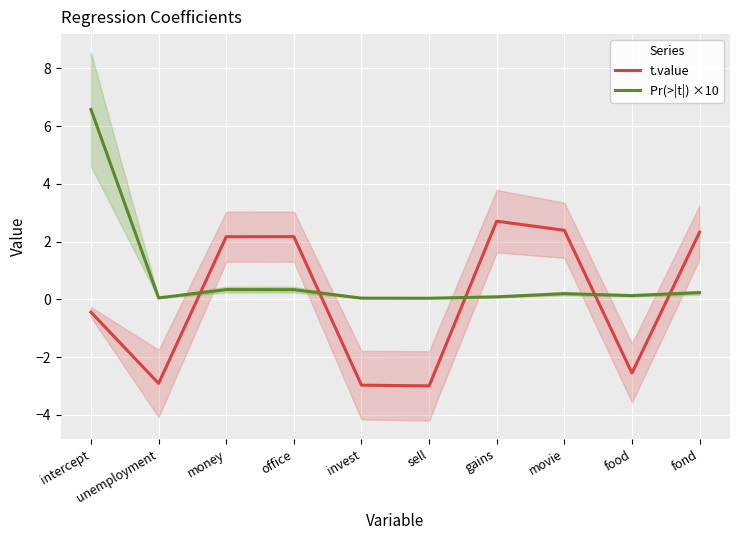

List the labels in order of t.value value, largest first.

gains, movie, fond, office, money, intercept, food, unemployment, invest, sell